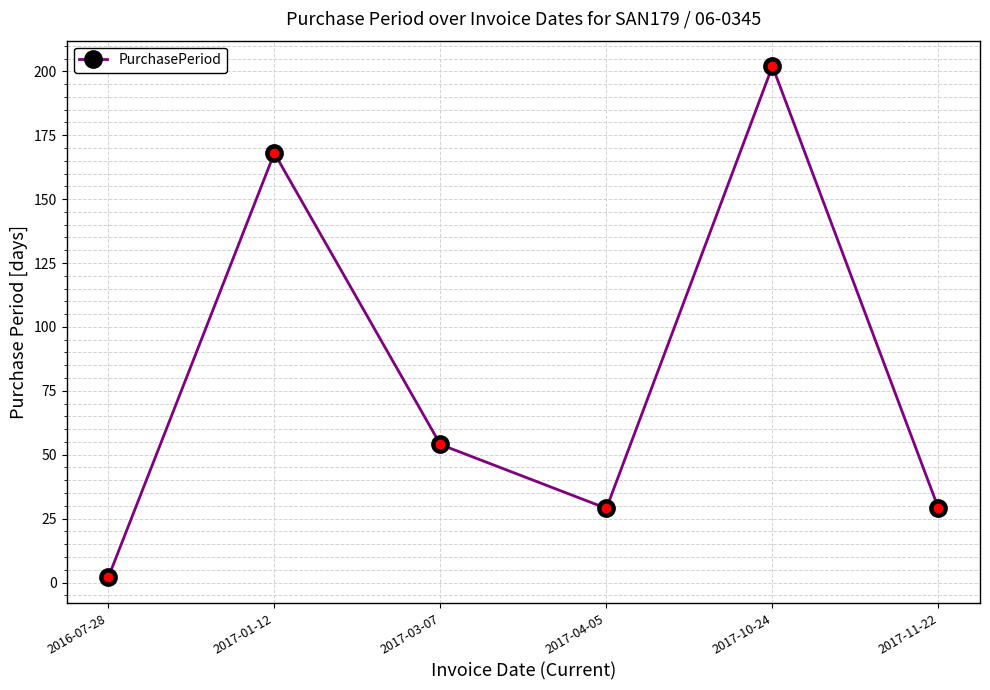

At which category does the data reach its first local peak?

2017-01-12